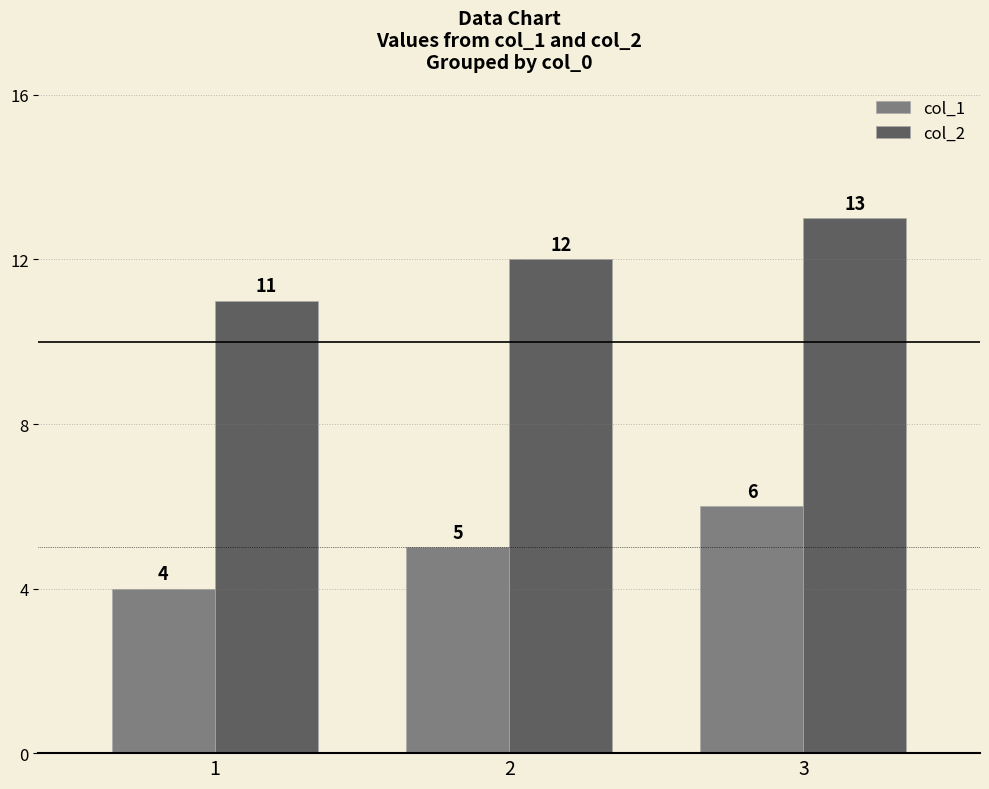

What is the difference between the highest and lowest values at 1?

7